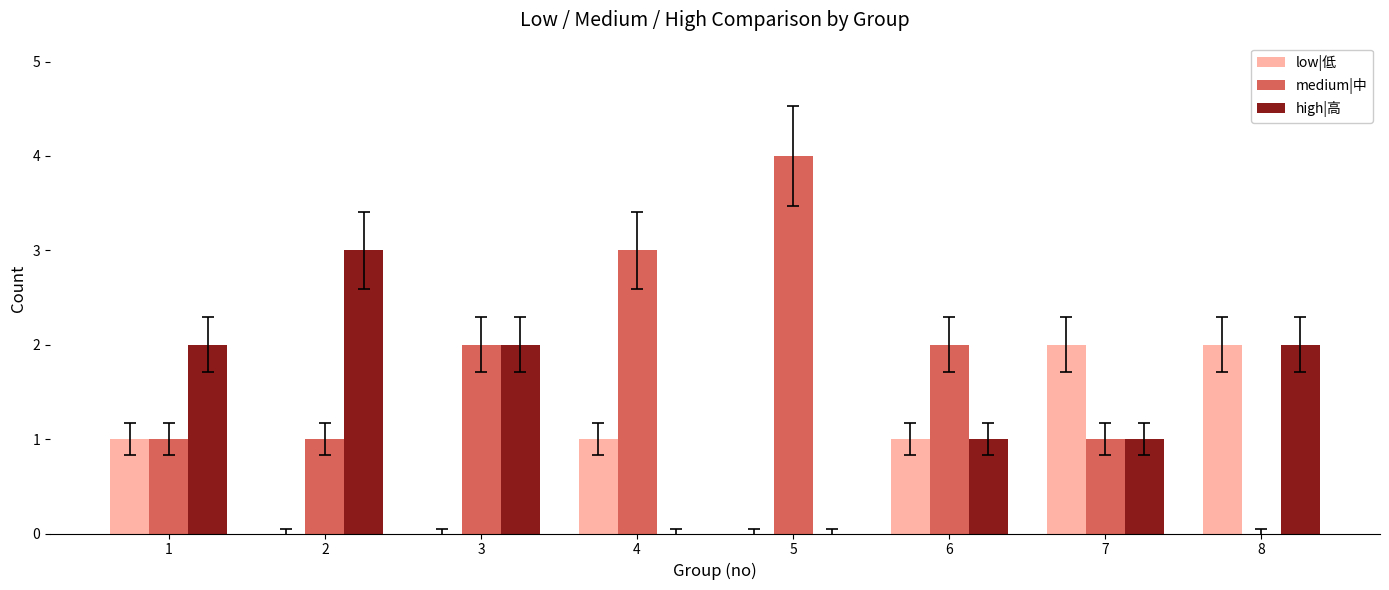

True or false: high|高 has a value of 2 at 5.

False